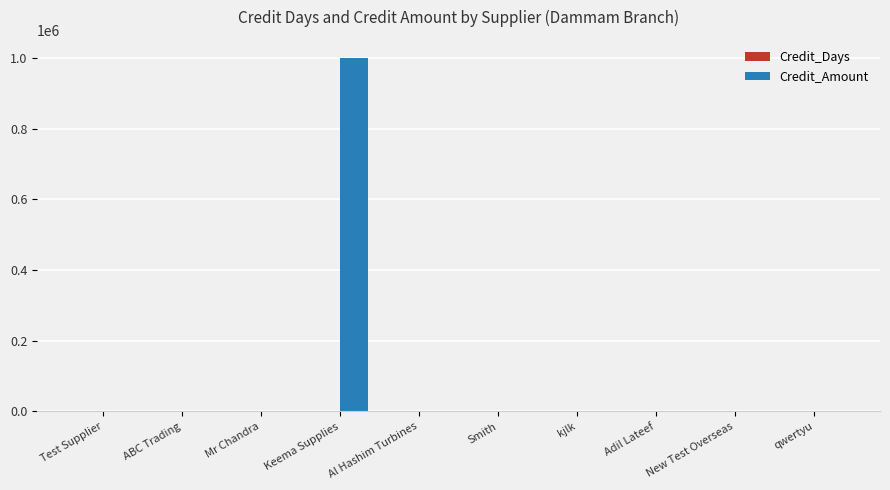

Which series changed the most between Keema Supplies and Al Hashim Turbines?

Credit_Amount